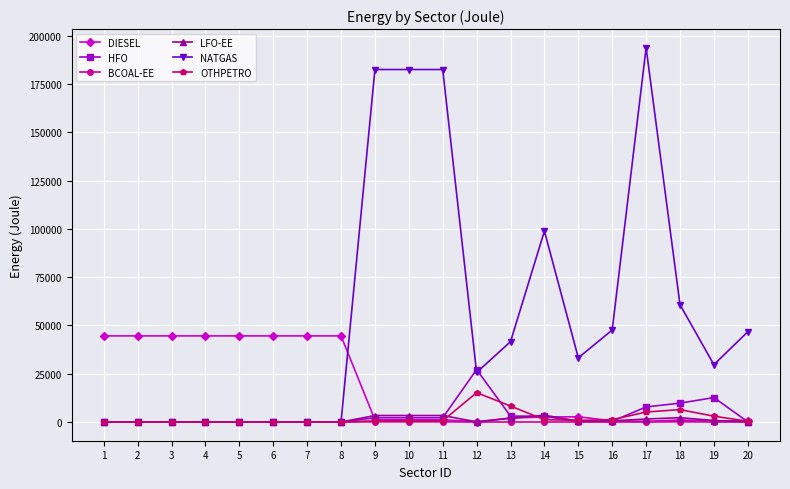

The value of HFO at 6 is -13579.8. True or false?

False